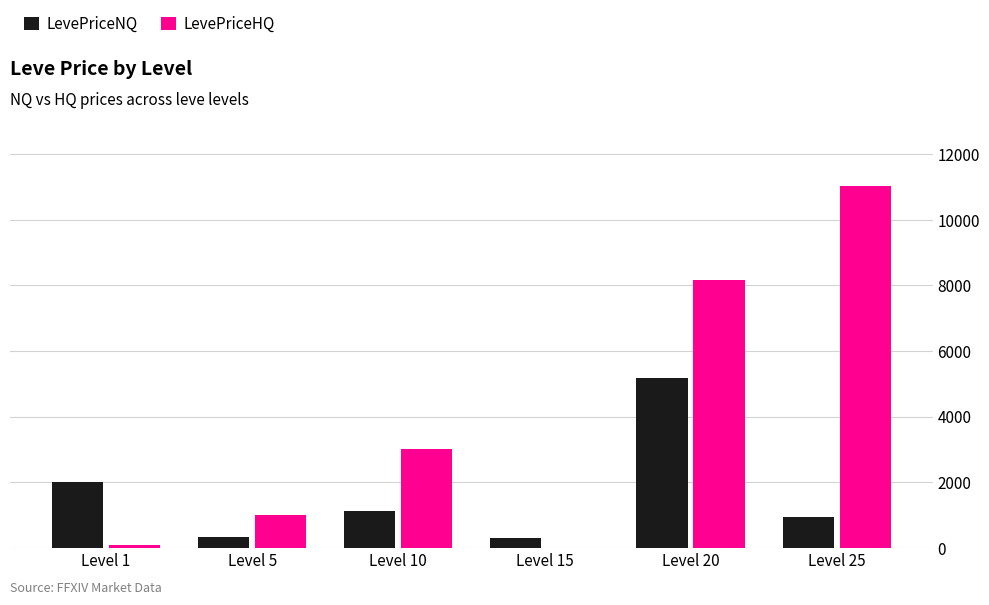

The value of LevePriceHQ at Level 25 is 6220.8. True or false?

False